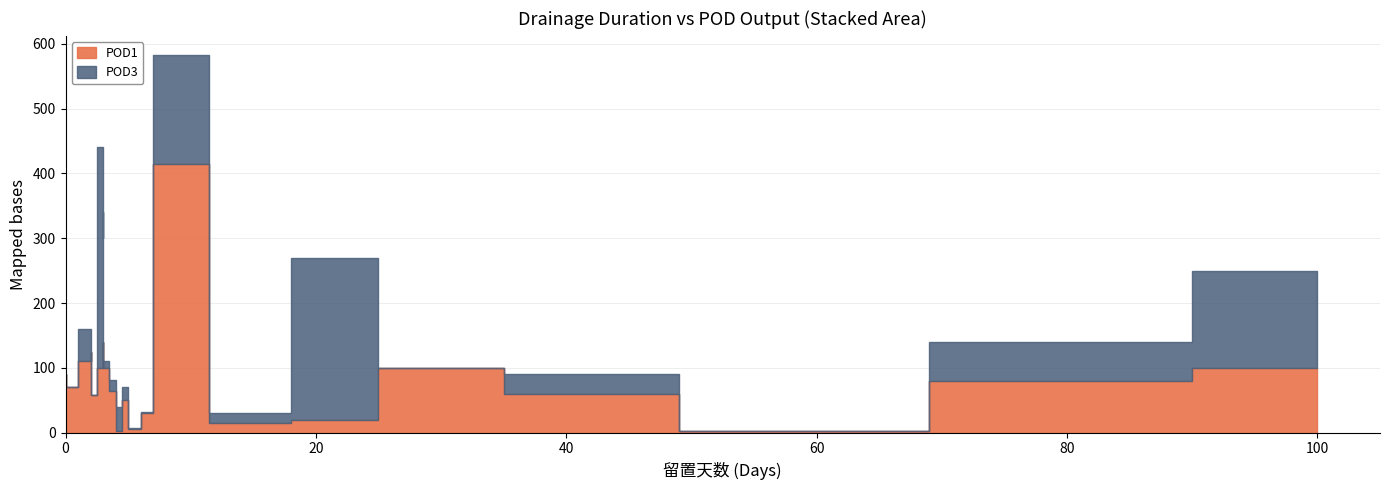

The POD1 series shows 110 at 16. True or false?

False